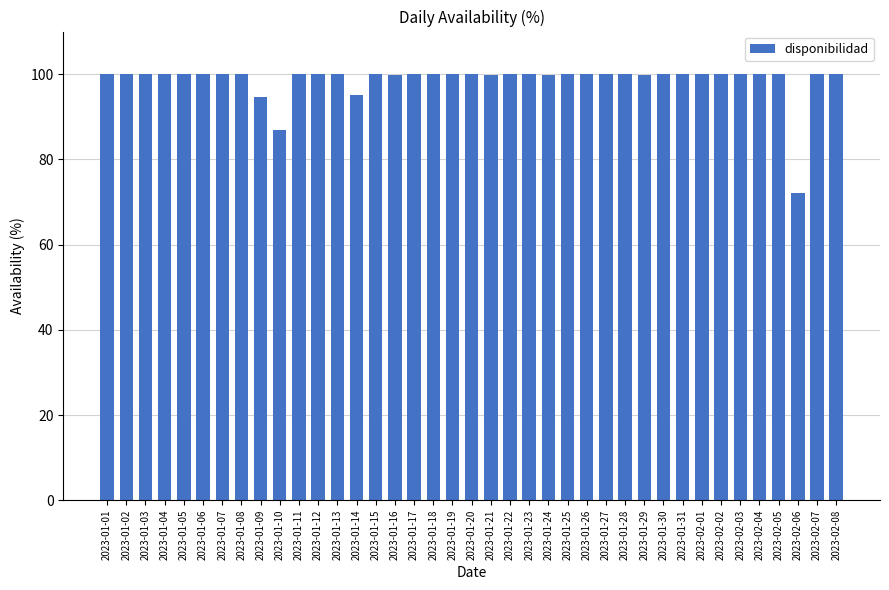

What position from the left is 2023-01-02?

2